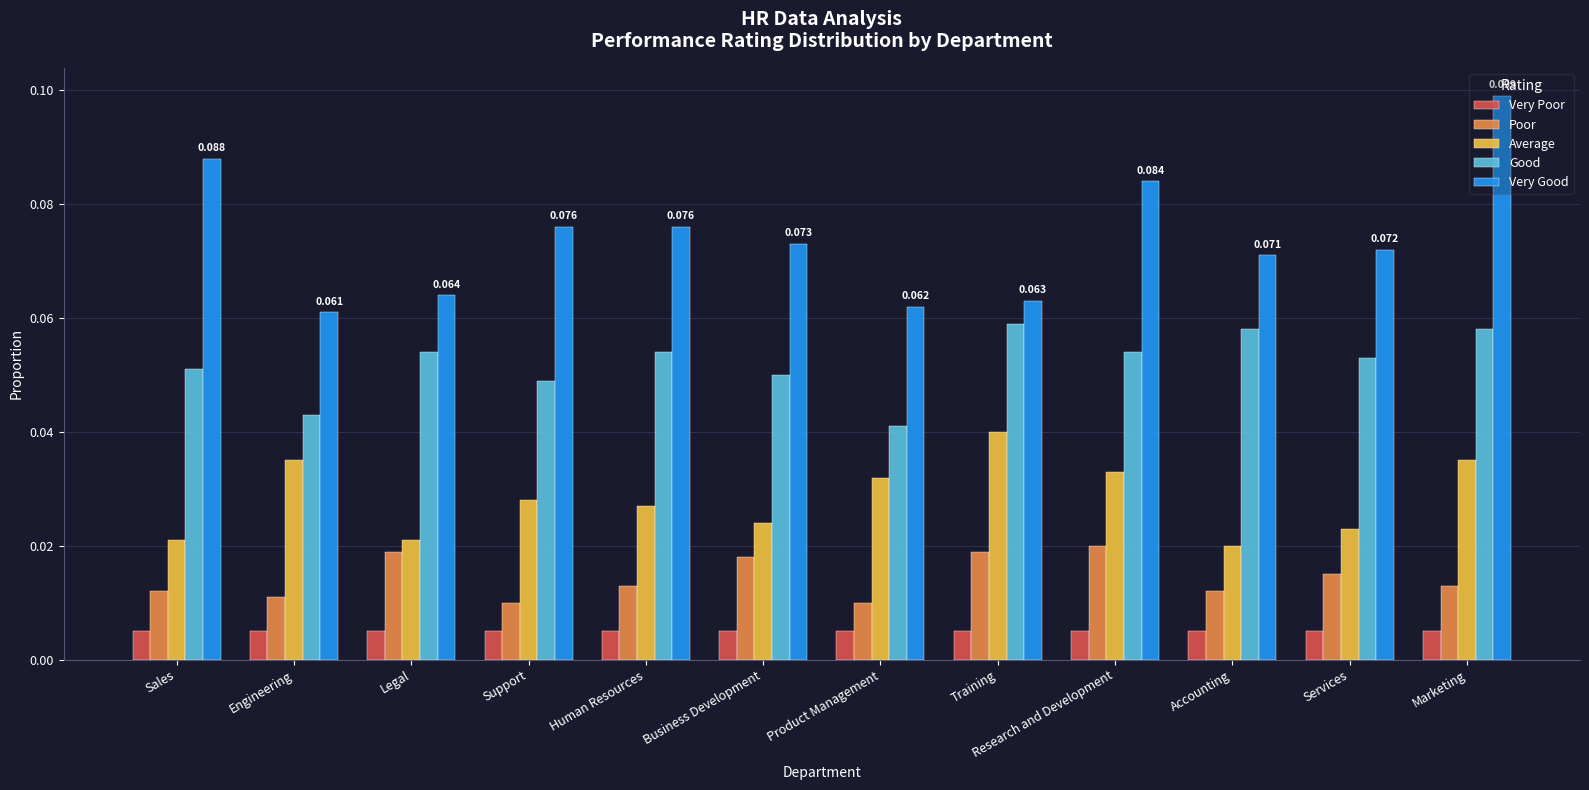

What are all the series names shown in the legend?

Very Poor, Poor, Average, Good, Very Good